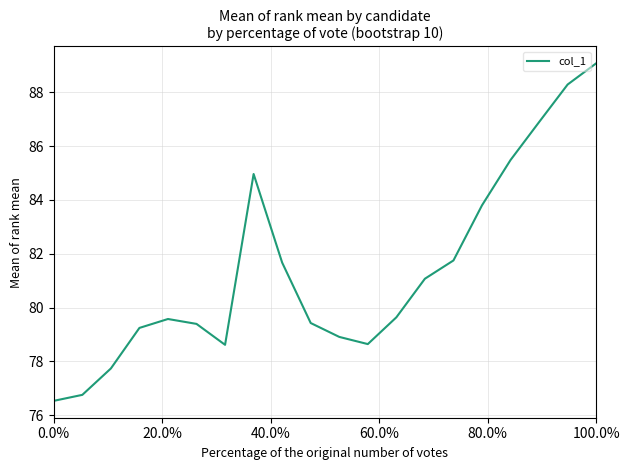

What is the difference between the maximum and minimum values?

12.5